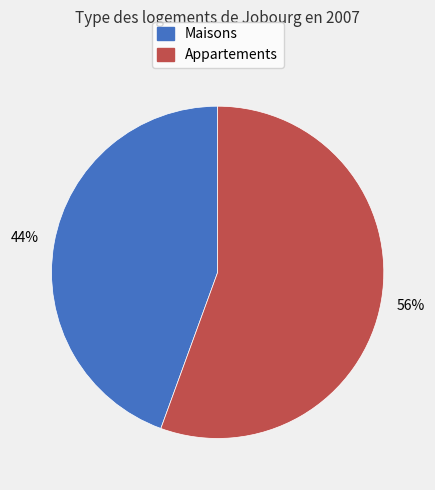

Does any single category account for the majority?

Yes